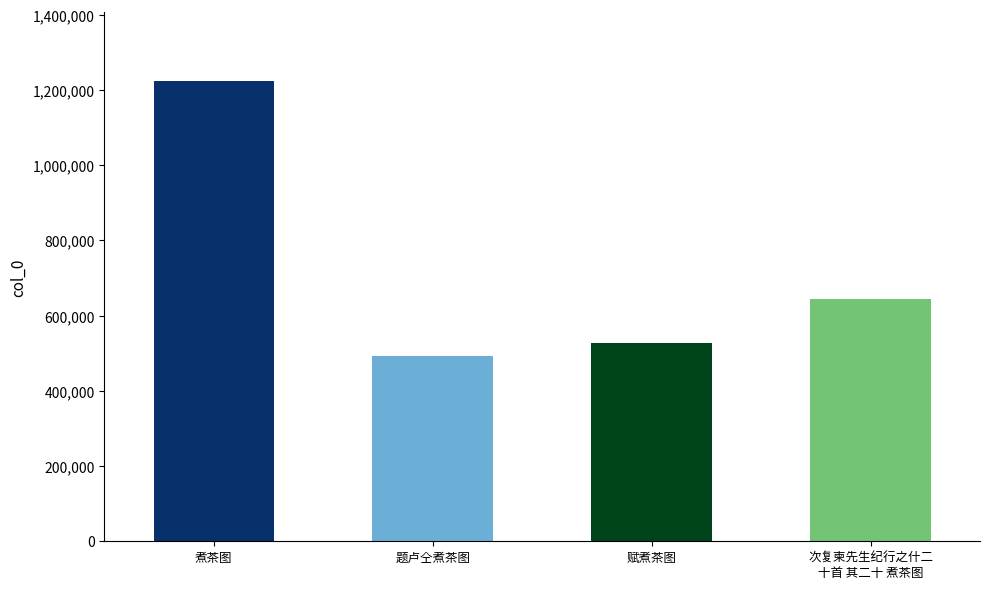

Reading left to right, list all the values displayed in this chart.

煮茶图=1222881	题卢仝煮茶图=493277	赋煮茶图=525936	次复柬先生纪行之什二十首 其二十 煮茶图=643507